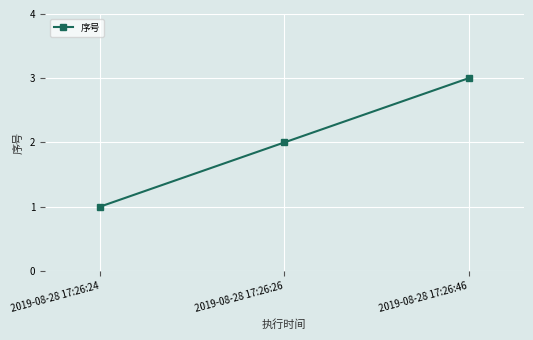

Which category has the lowest value across all series?

2019-08-28 17:26:24